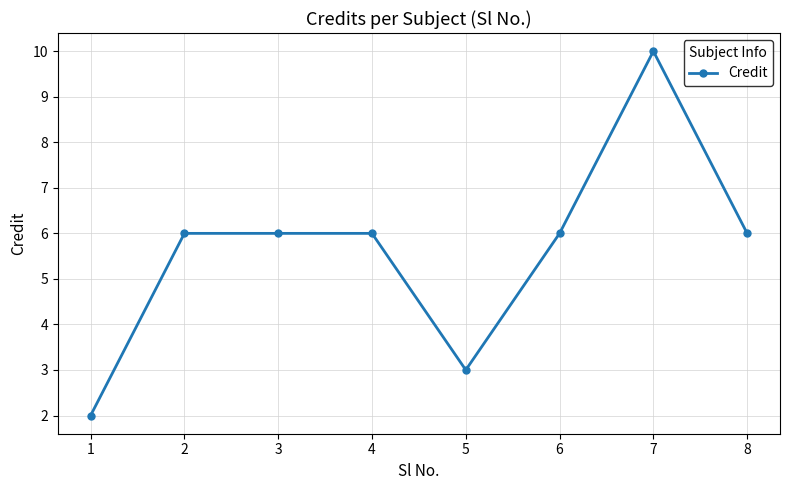

Reading left to right, transcribe all the data shown in this chart.

1=2	2=6	3=6	4=6	5=3	6=6	7=10	8=6